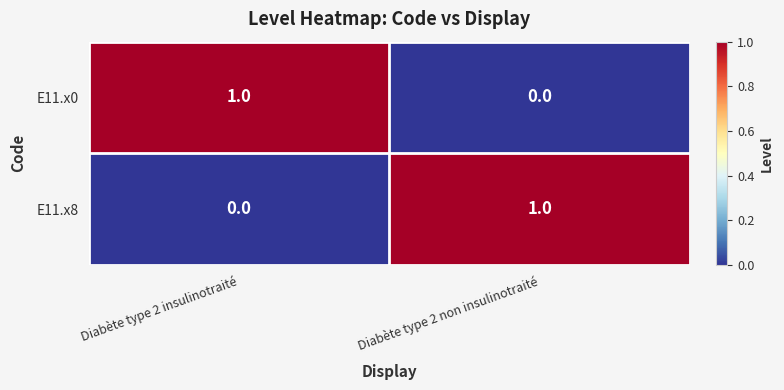

True or false: E11.x8 has a value of 0 at Diabète type 2 insulinotraité.

True